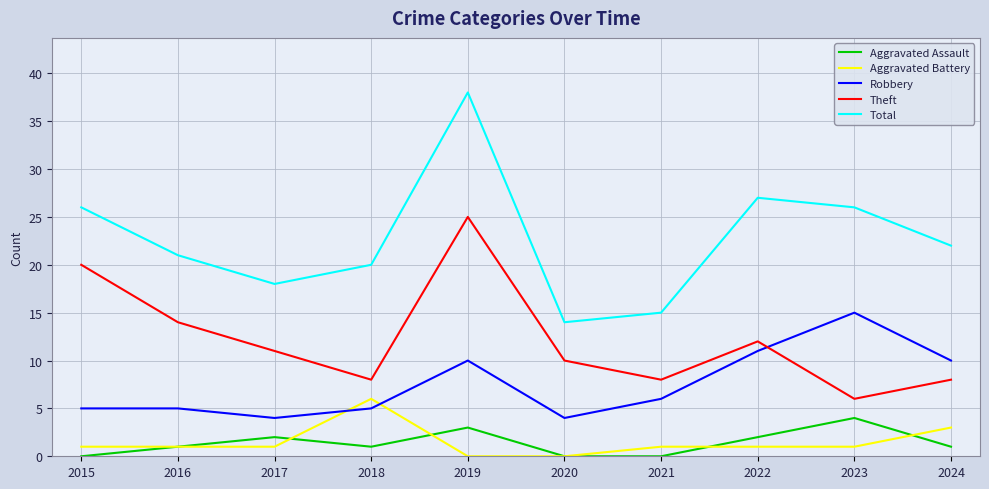

The Total series shows 15 at 2021. True or false?

True